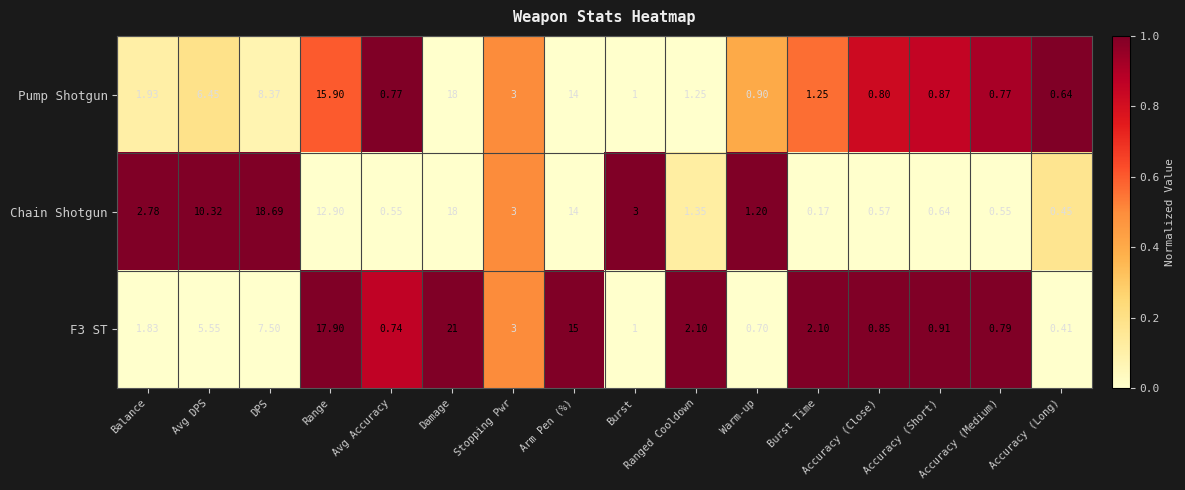

Rank the series by their maximum value, from lowest to highest.

Pump Shotgun, Chain Shotgun, F3 ST